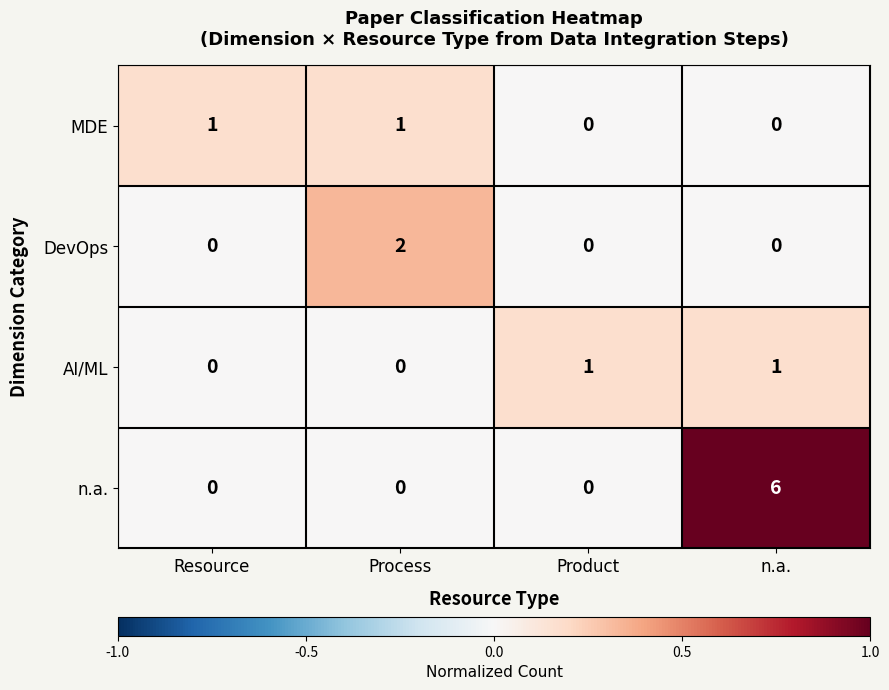

What is the maximum value shown in the chart?

6